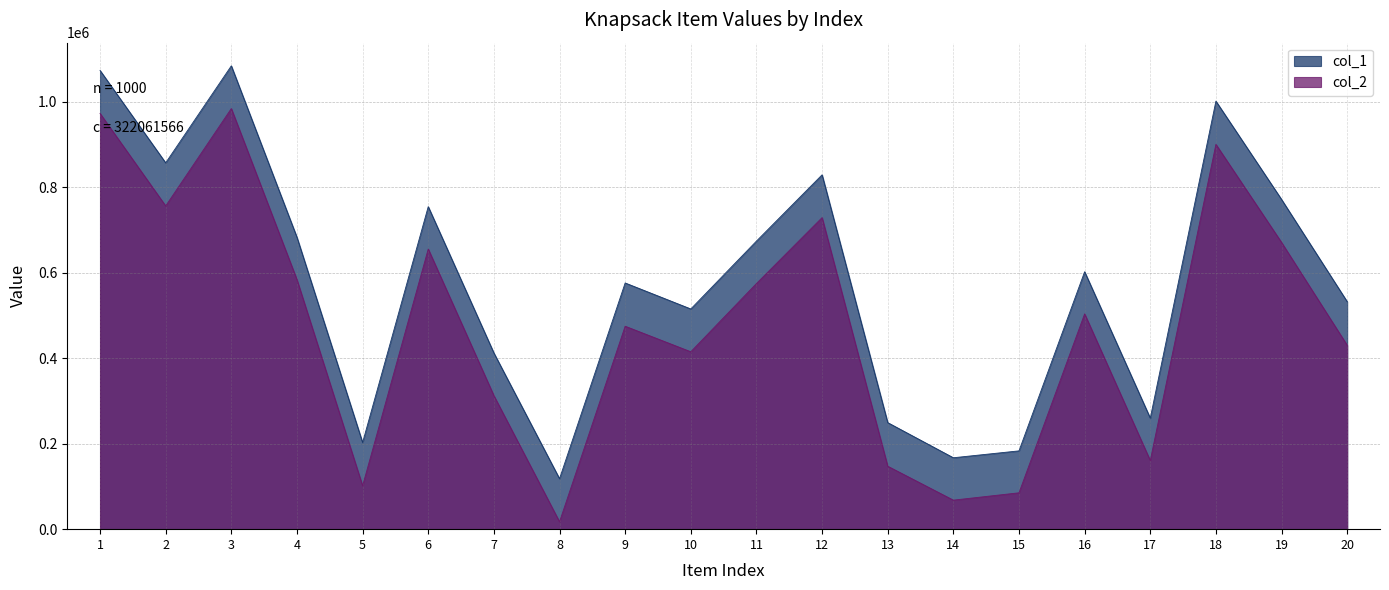

What is the highest value of the col_1 series?

1083421